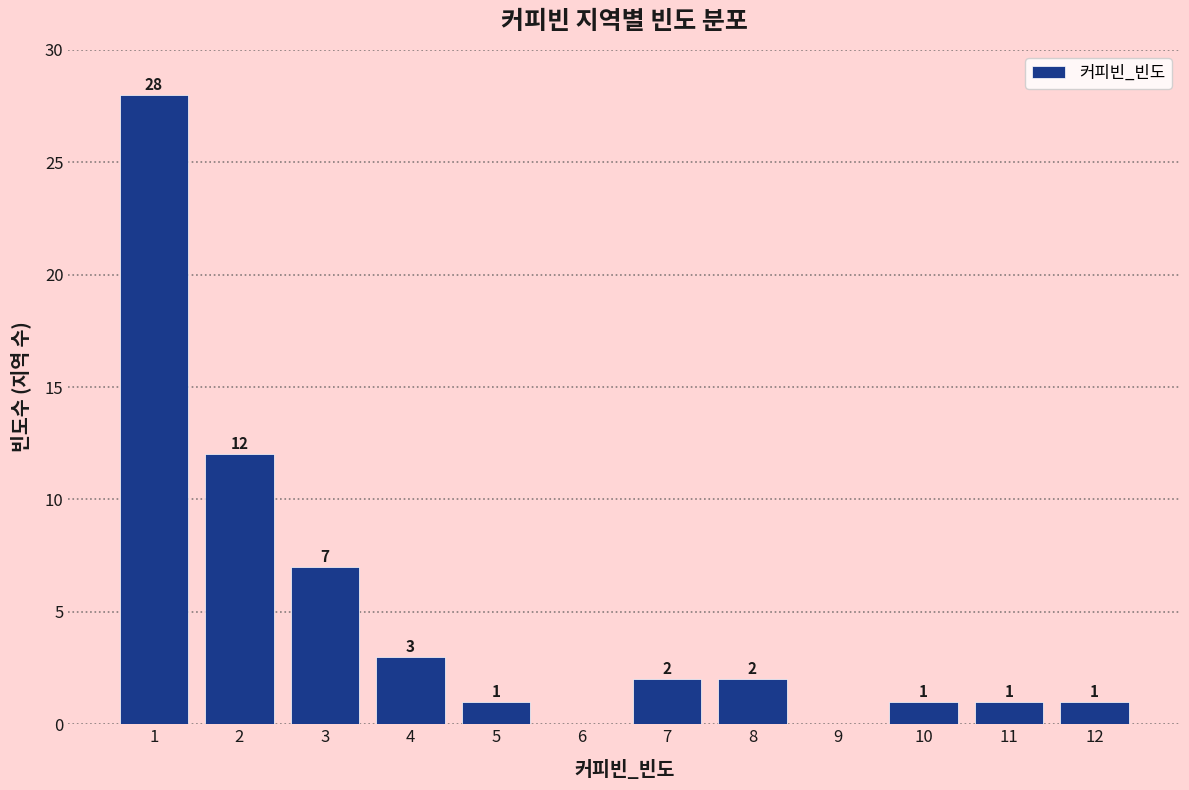

Reading right to left, transcribe all the data shown in this chart.

12=1	11=1	10=1	9=0	8=2	7=2	6=0	5=1	4=3	3=7	2=12	1=28